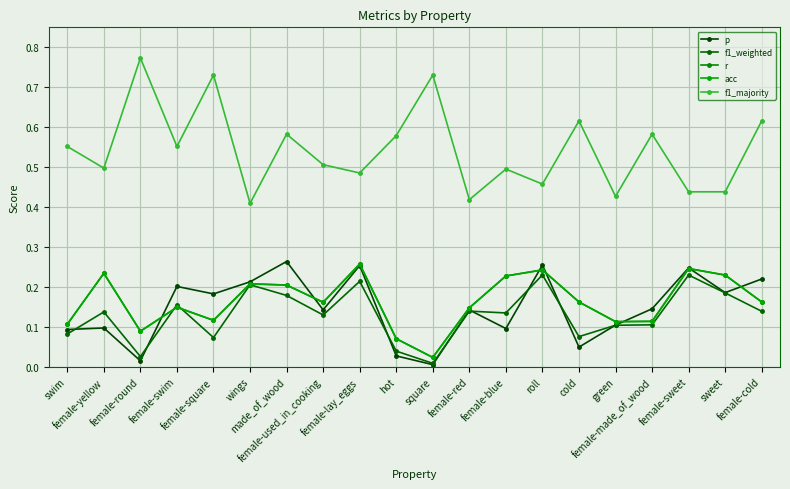

At which category is the sum across all series the highest?

female-lay_eggs